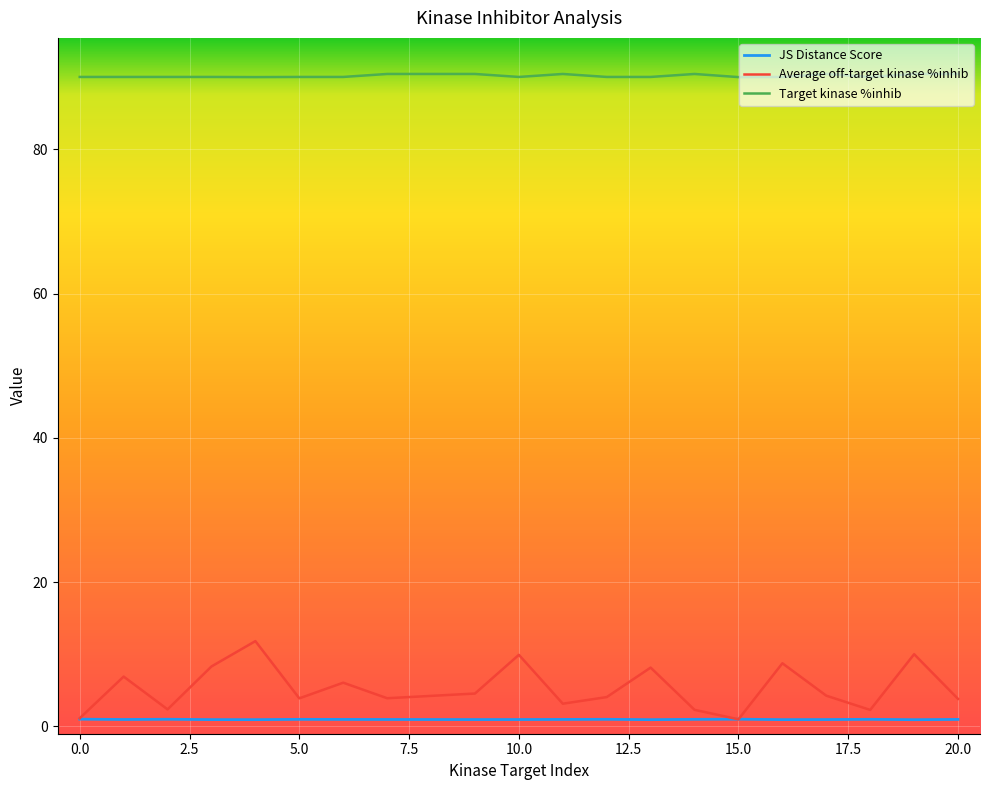

List the series in order of their peak value, lowest first.

JS Distance Score, Average off-target kinase %inhib, Target kinase %inhib